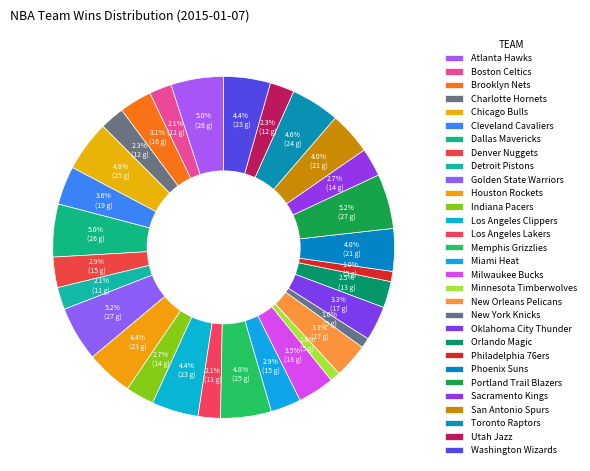

How many slices are in this pie chart?

30